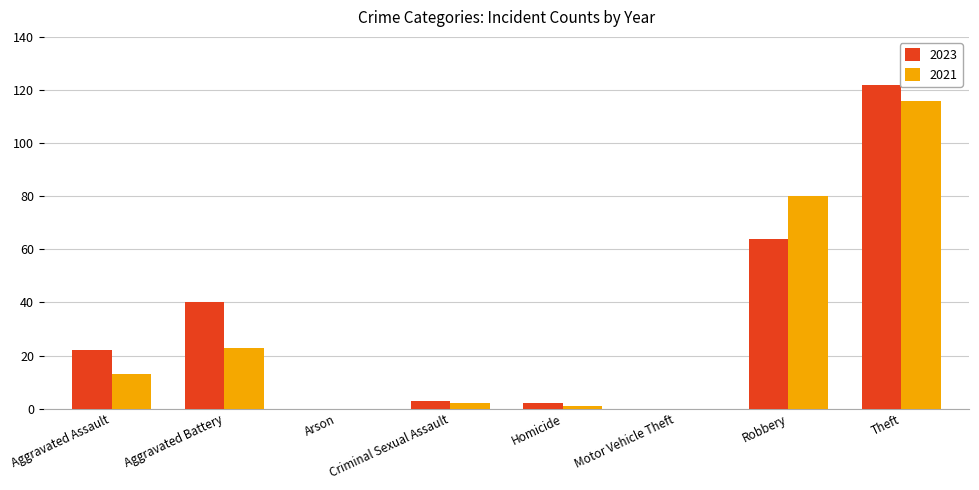

What is the maximum value for 2023?

122